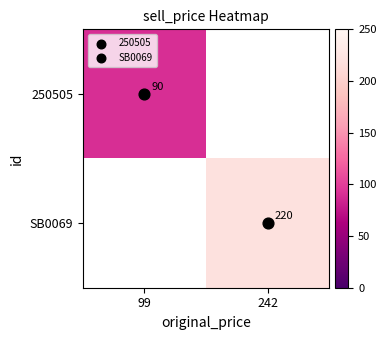

What is the minimum value shown in the chart?

90.0